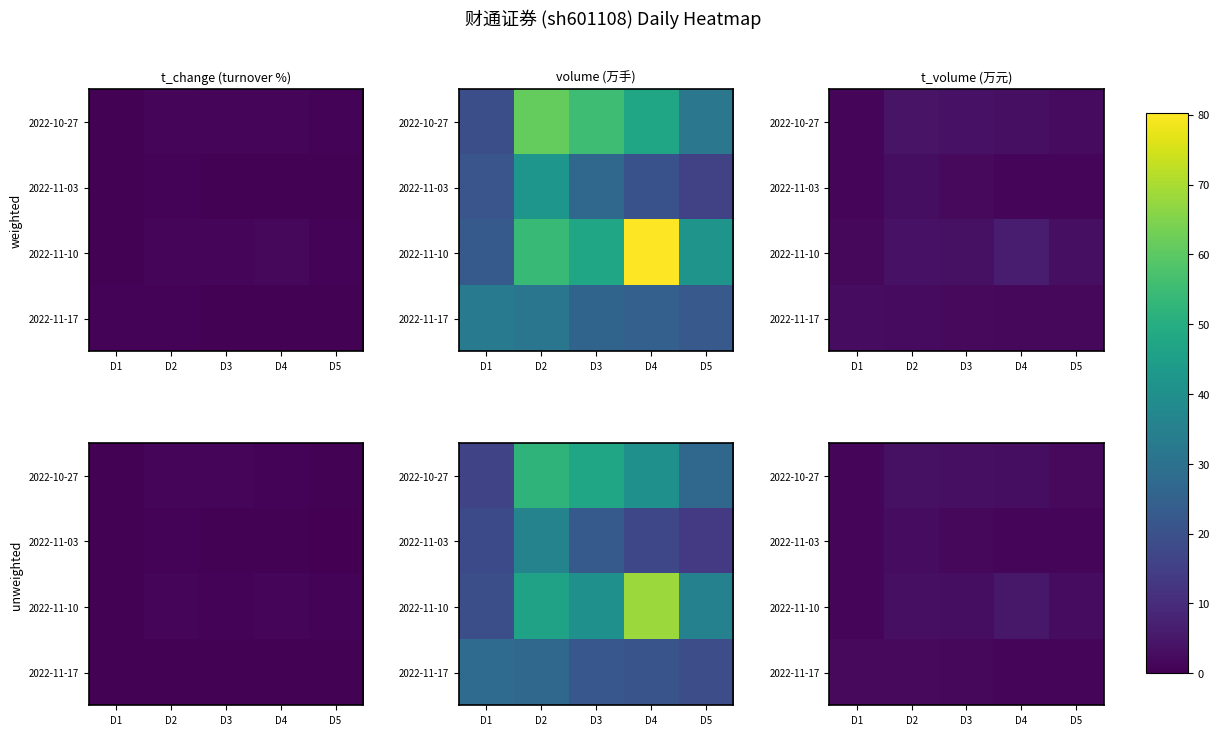

Which series has the widest spread of values?

2022-11-10